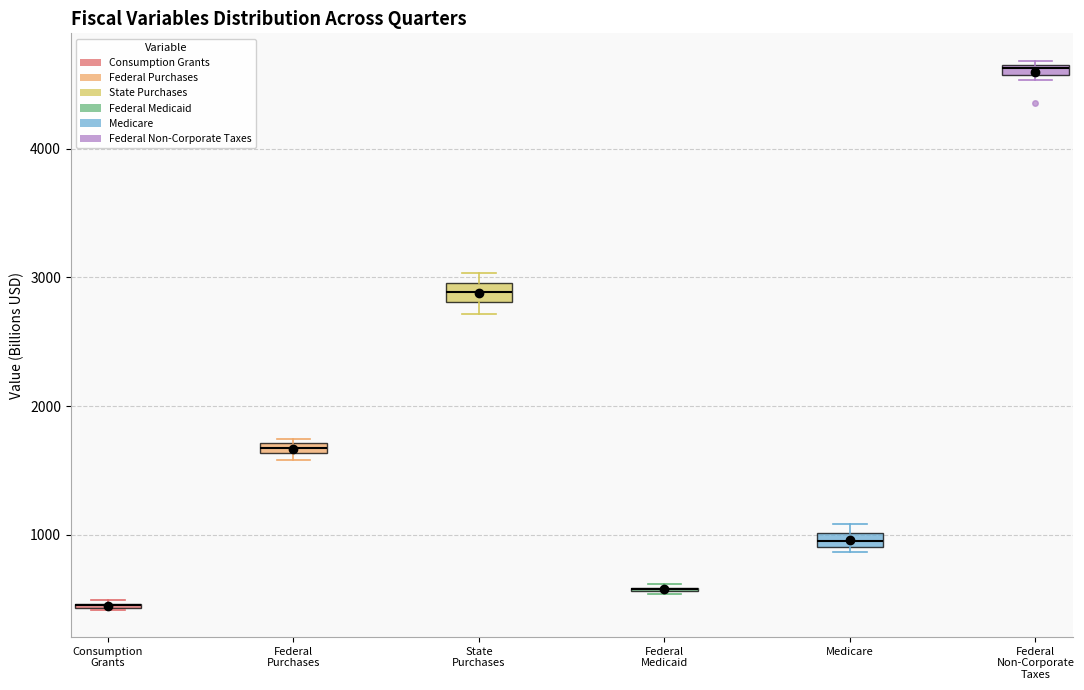

Where is the lower edge of the box for State Purchases on the y-axis? The values are not printed on the chart, so give them approximately, as read against the axis.

2800